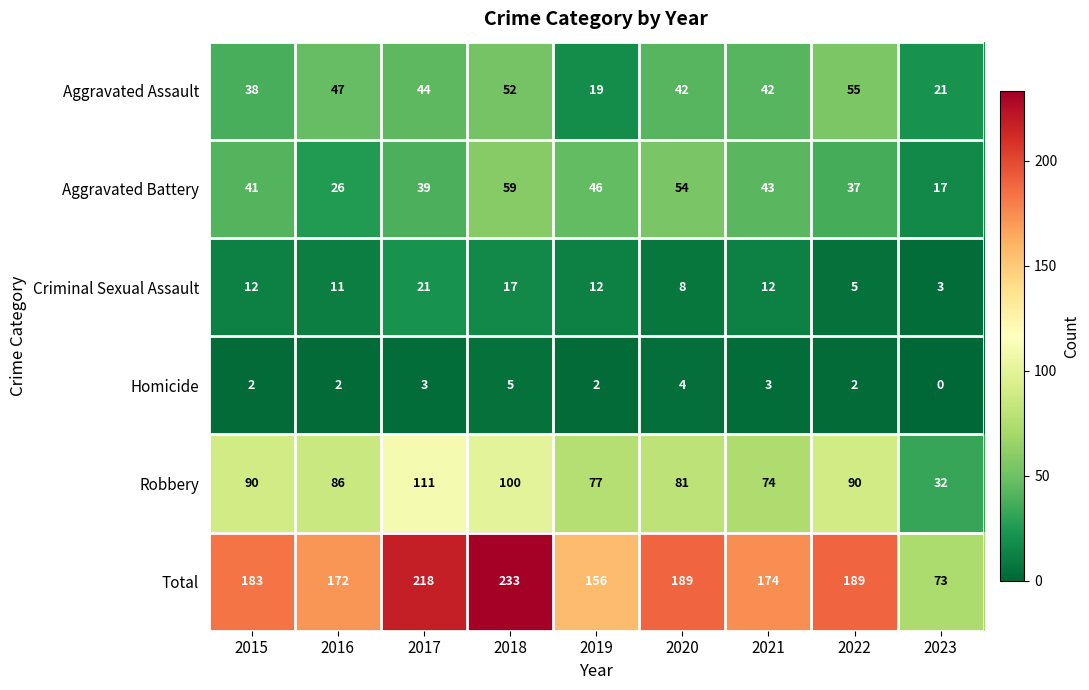

What is the sum of all Robbery values?

741